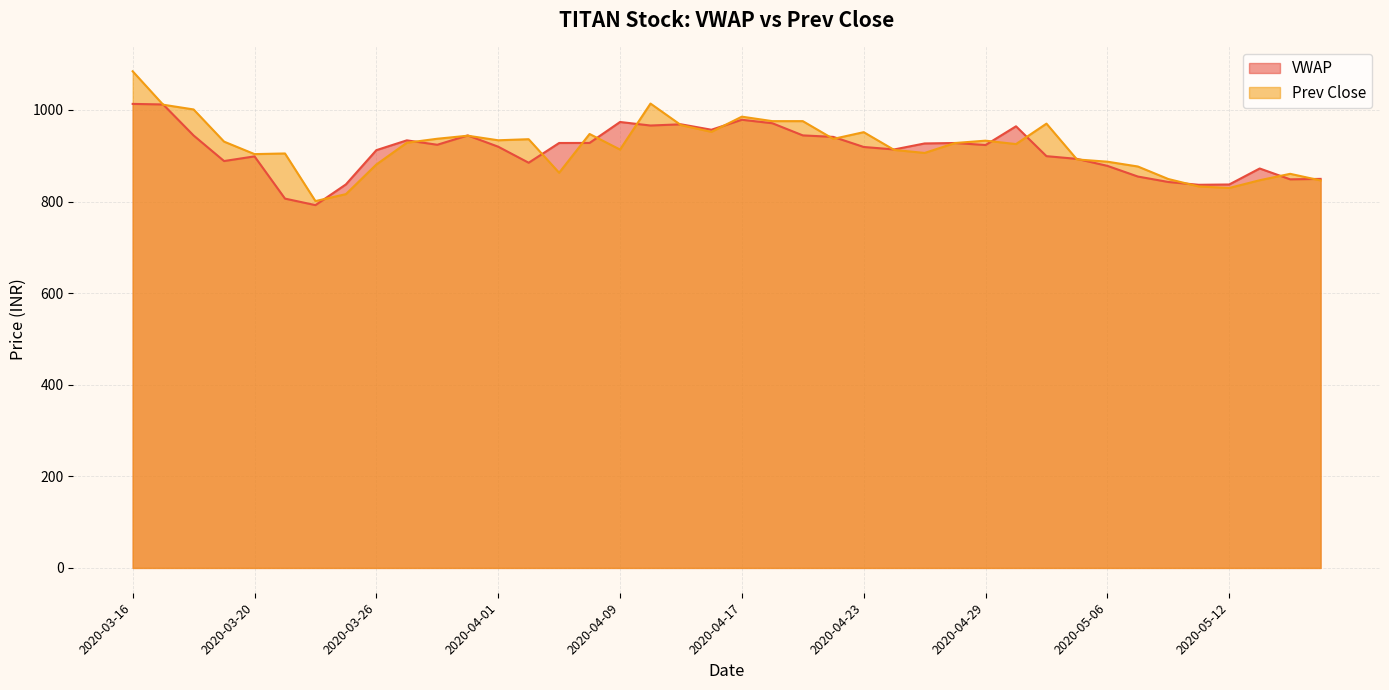

Where is Prev Close nearest to the value 942?

2020-03-31